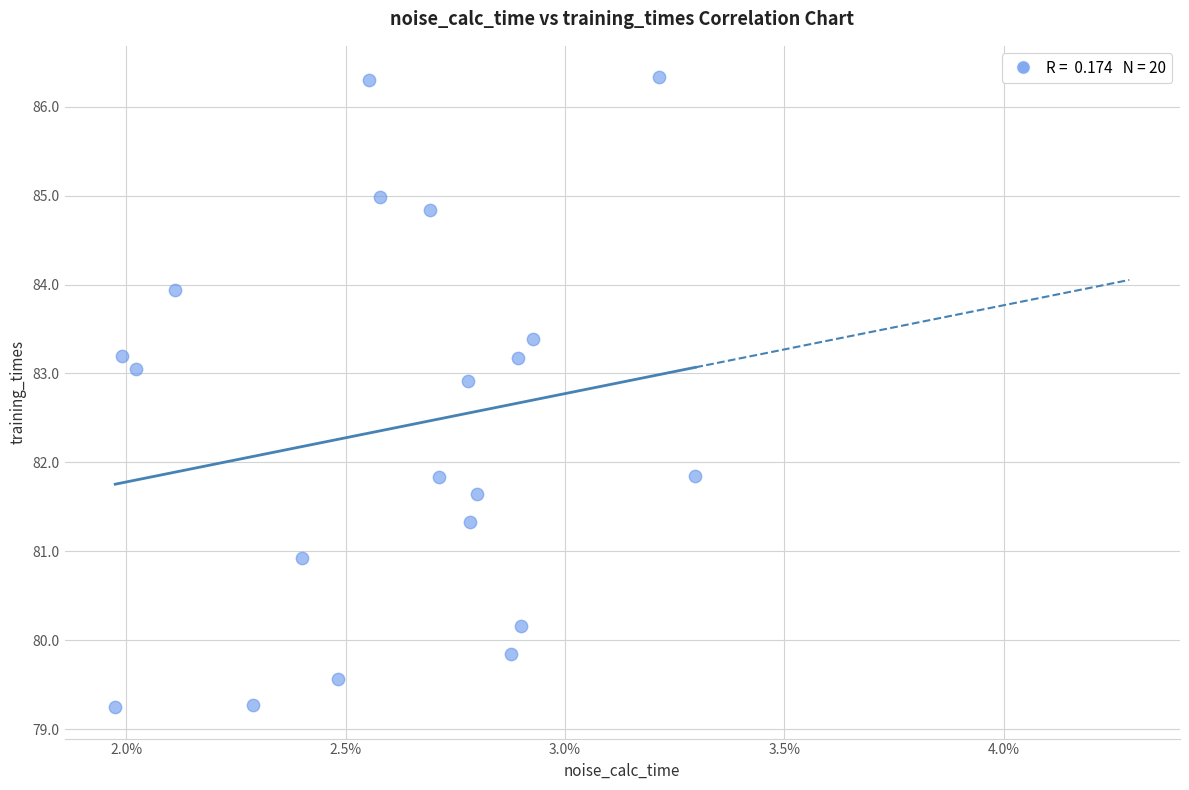

What is the range of Y values (max minus min)?

7.1